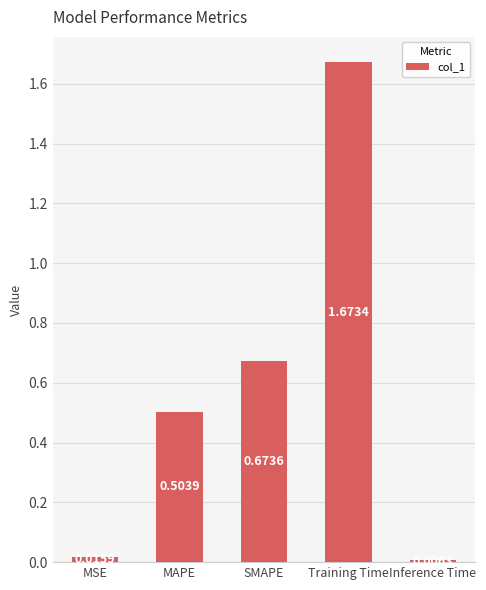

List the labels in order of value, smallest first.

Inference Time, MSE, MAPE, SMAPE, Training Time